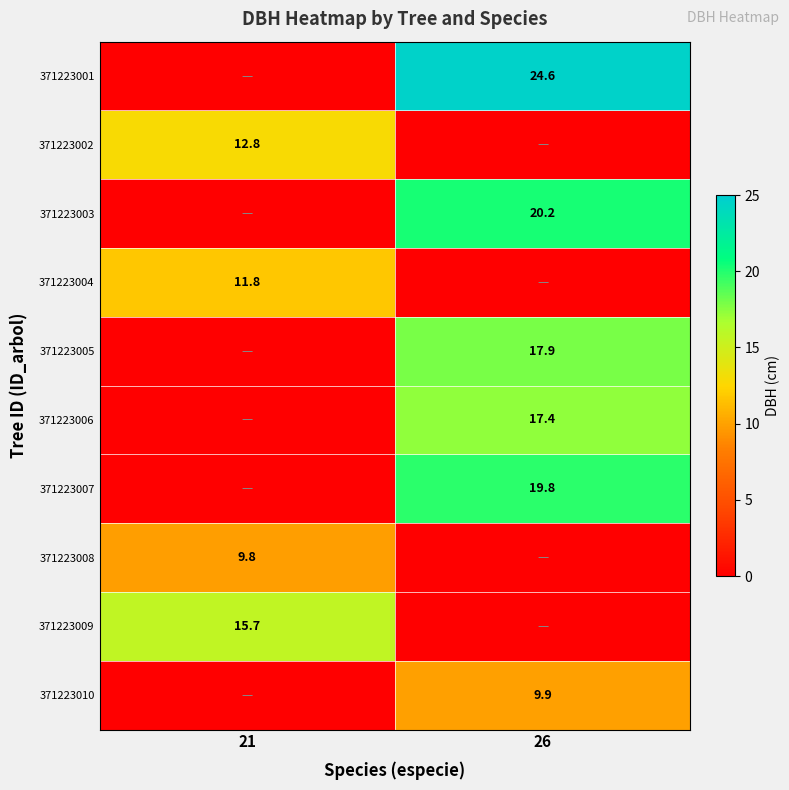

True or false: 371223005 has a value of 17.9 at 26.

True